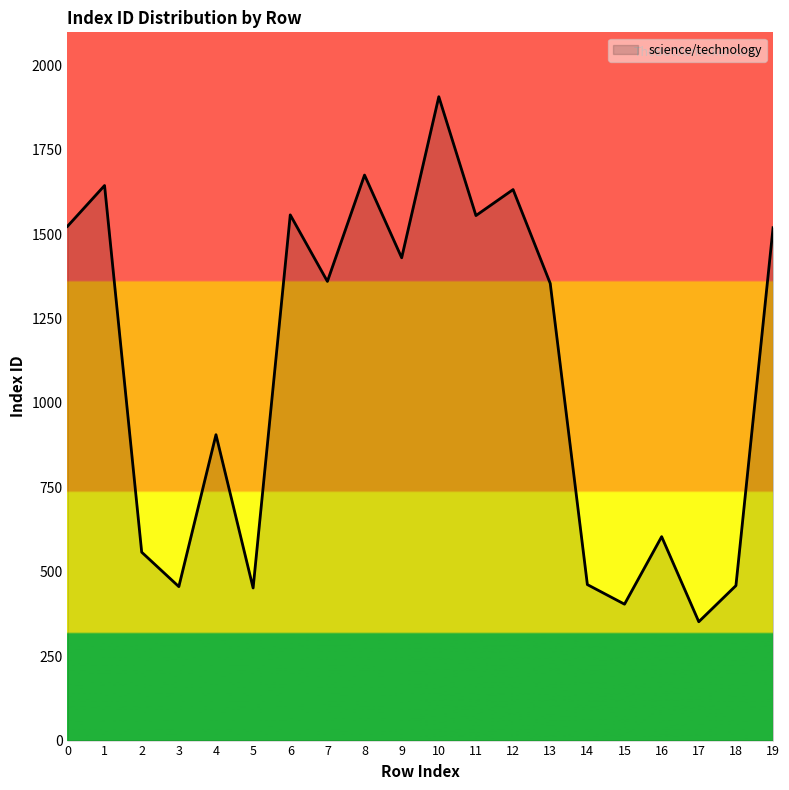

Approximately how many times larger is the value at 1 compared to 6?

1.1